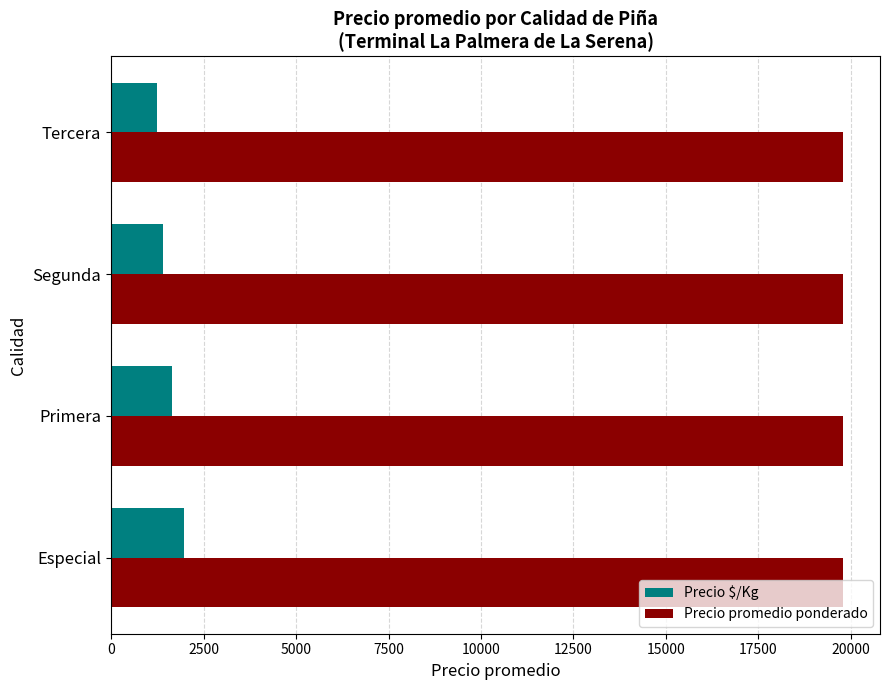

List the series in order of their overall mean, highest first.

Precio promedio ponderado, Precio $/Kg